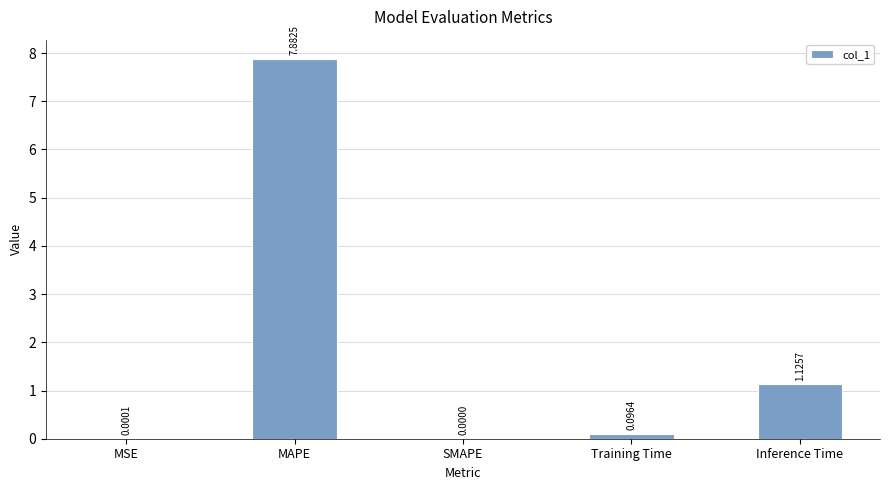

How many data points are above 0?

4